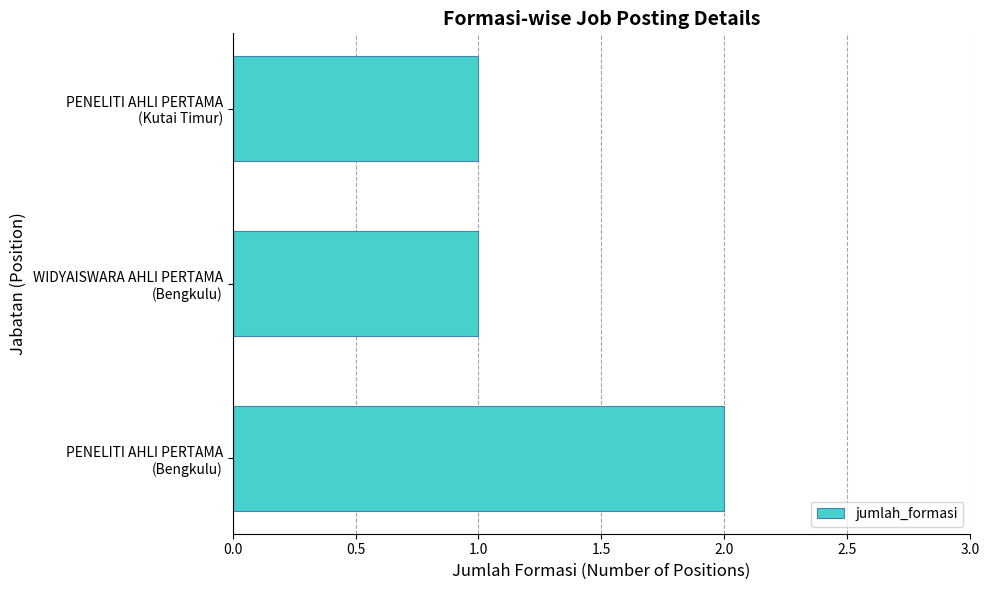

How many data points does each series have?

3